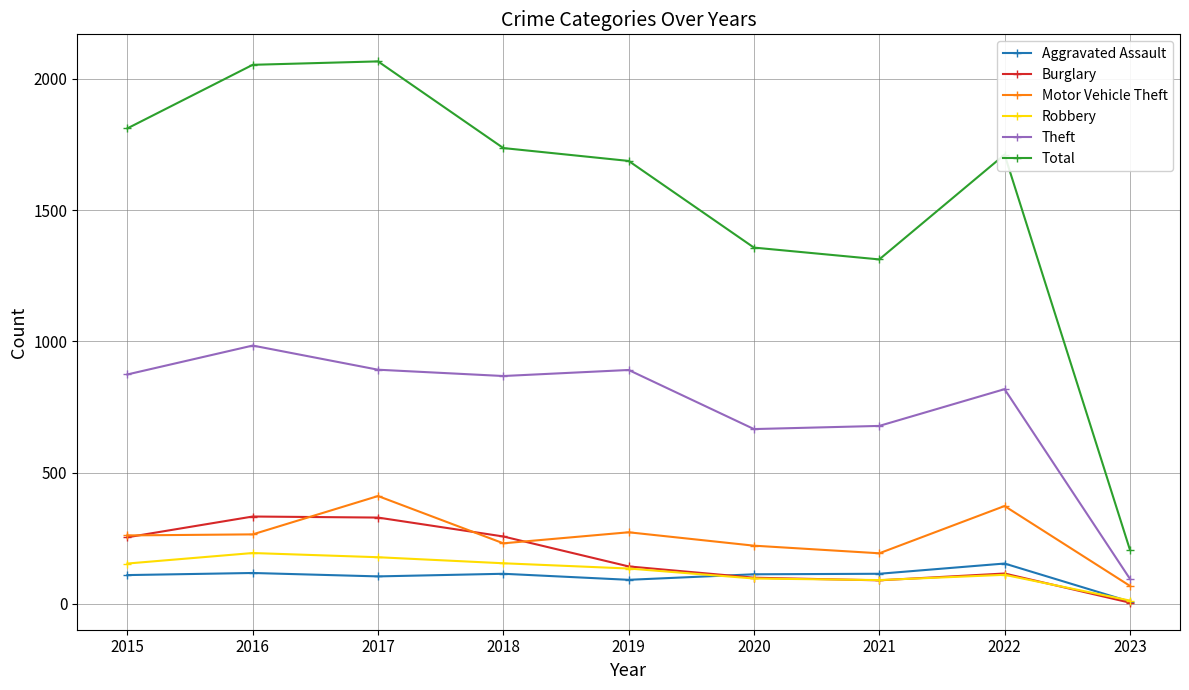

The Total series shows 2882 at 2017. True or false?

False